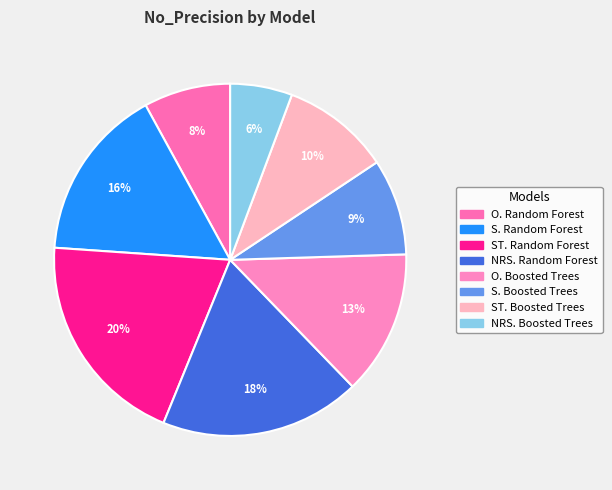

To the nearest percent, what percentage of the pie is ST. Random Forest?

20%